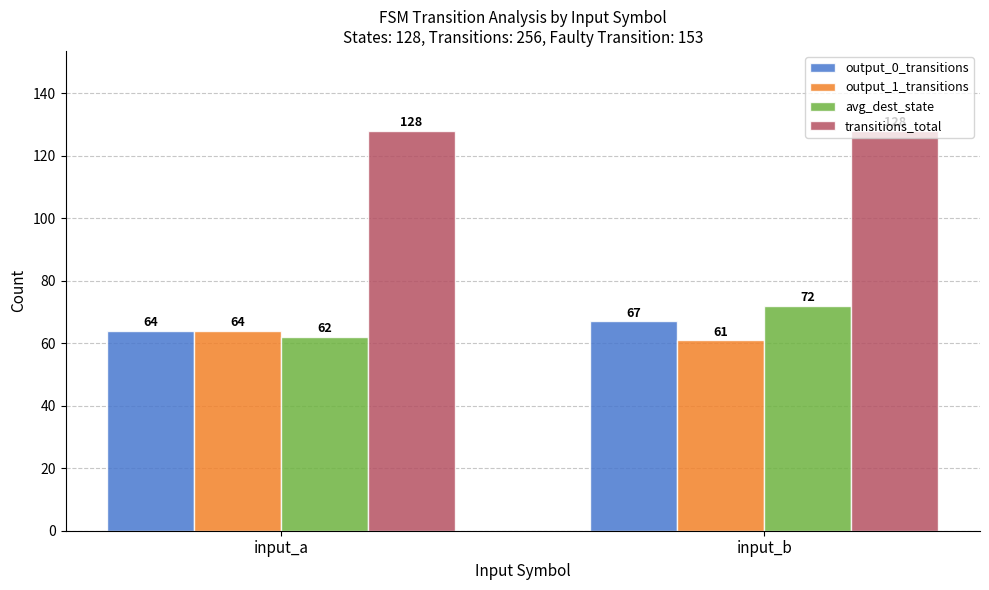

Is the value of output_1_transitions at input_b greater than the value of avg_dest_state at input_a?

No